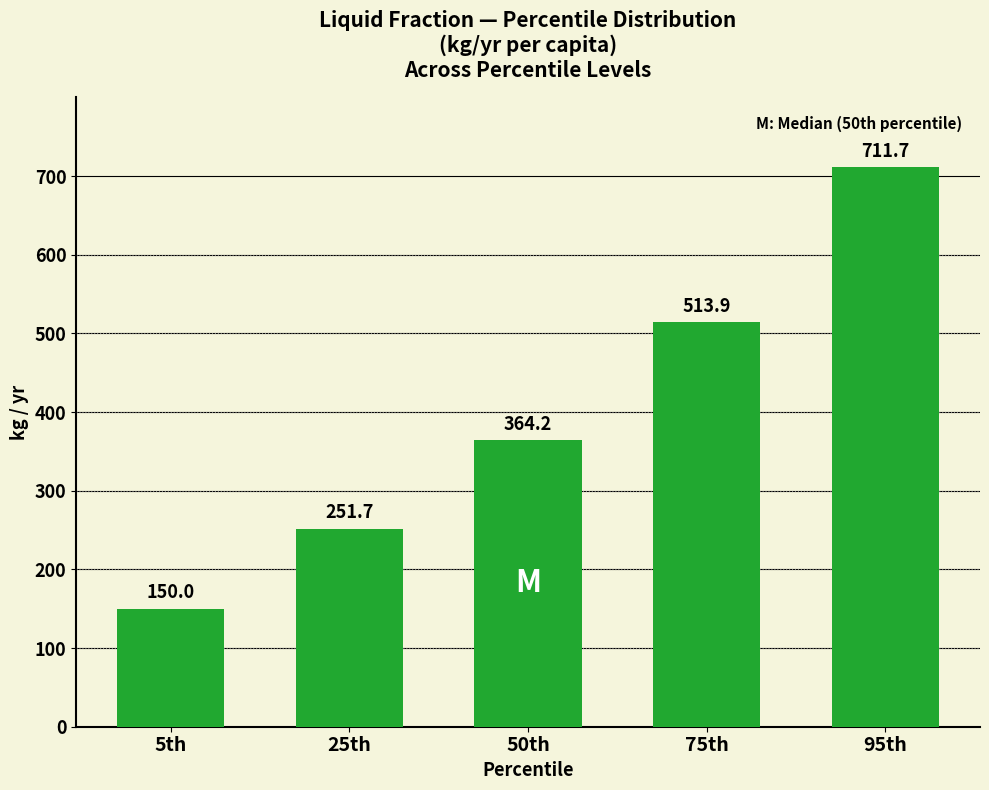

Count the number of data series in this chart.

1